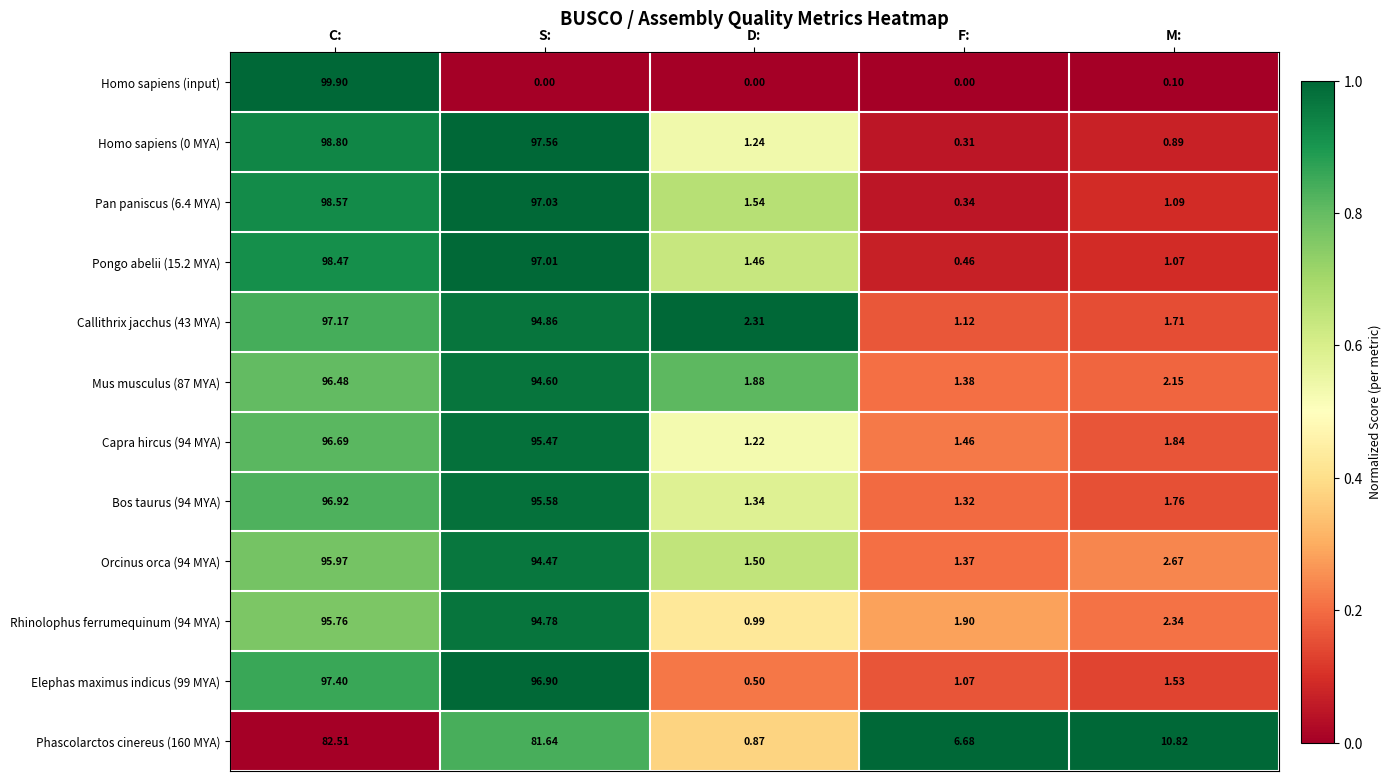

Which series has the largest range (max minus min)?

Homo sapiens (input)